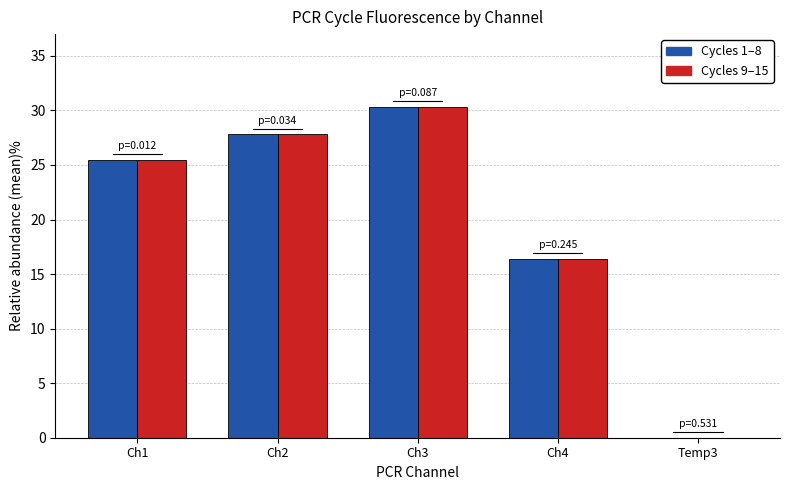

Is the value of Cycles 1–8 at Temp3 greater than the value of Cycles 9–15 at Ch2?

No